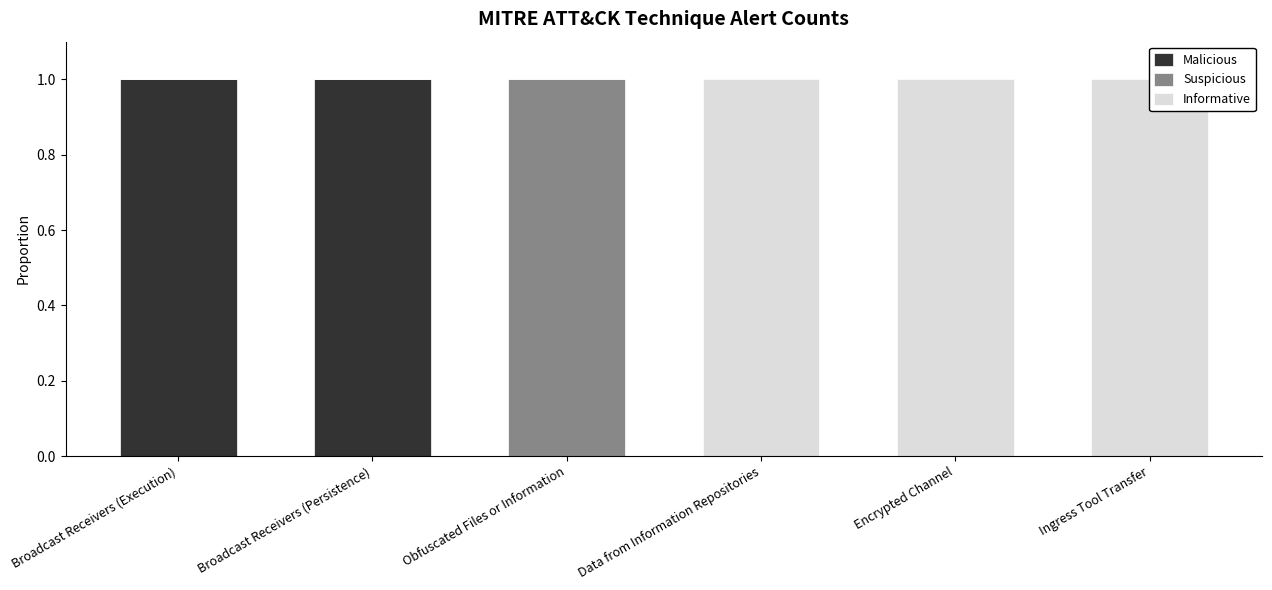

Does the chart contain any negative values?

No